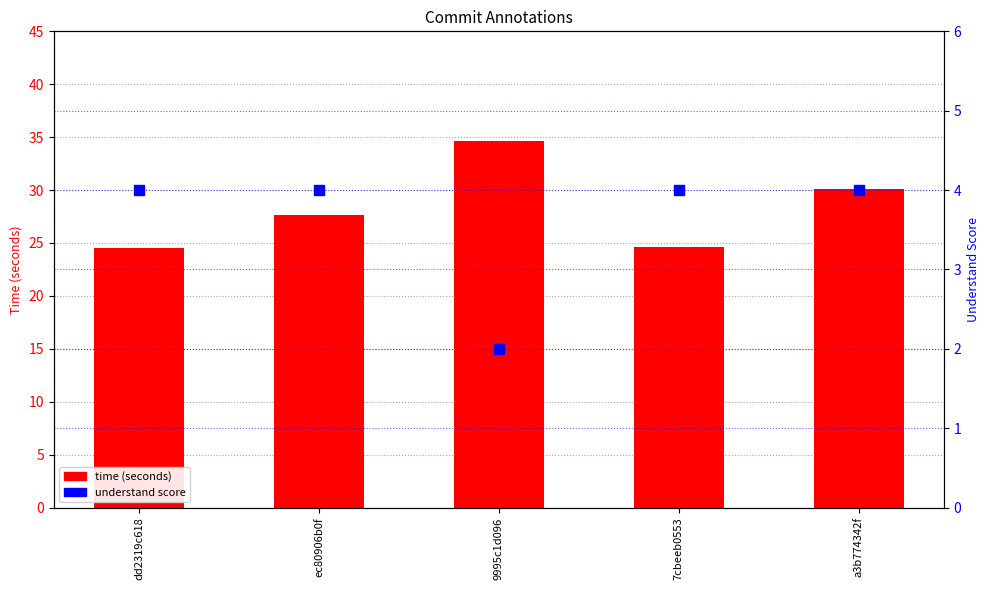

At how many categories does at least one series exceed 9?

5